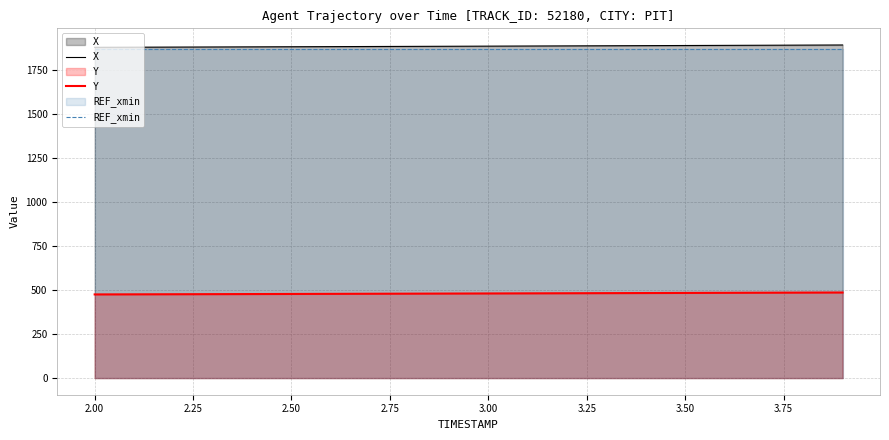

What is the spread (max minus min) of values at 3.00?

1406.2